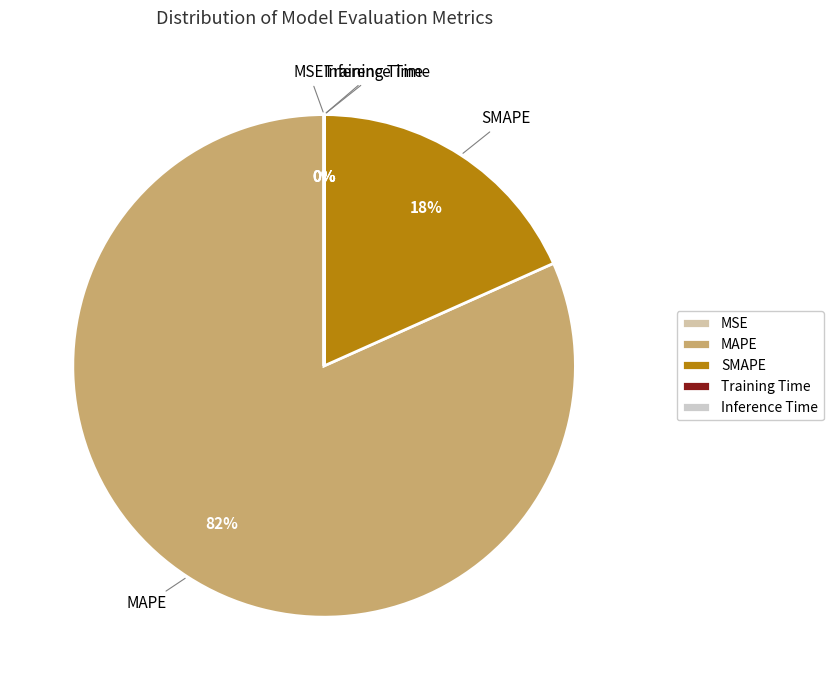

What is the largest slice in the pie chart?

MAPE